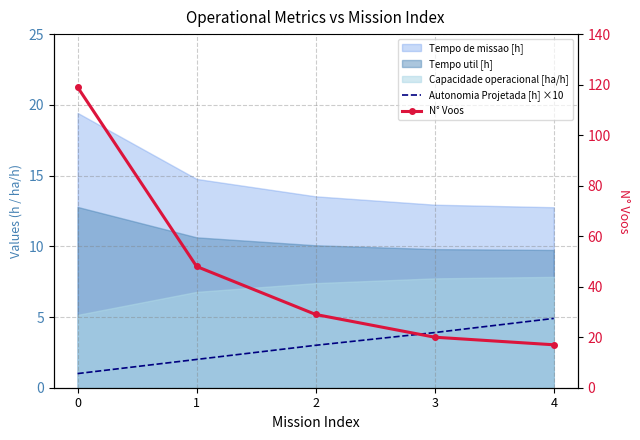

At which label is N° Voos closest to 68?

1